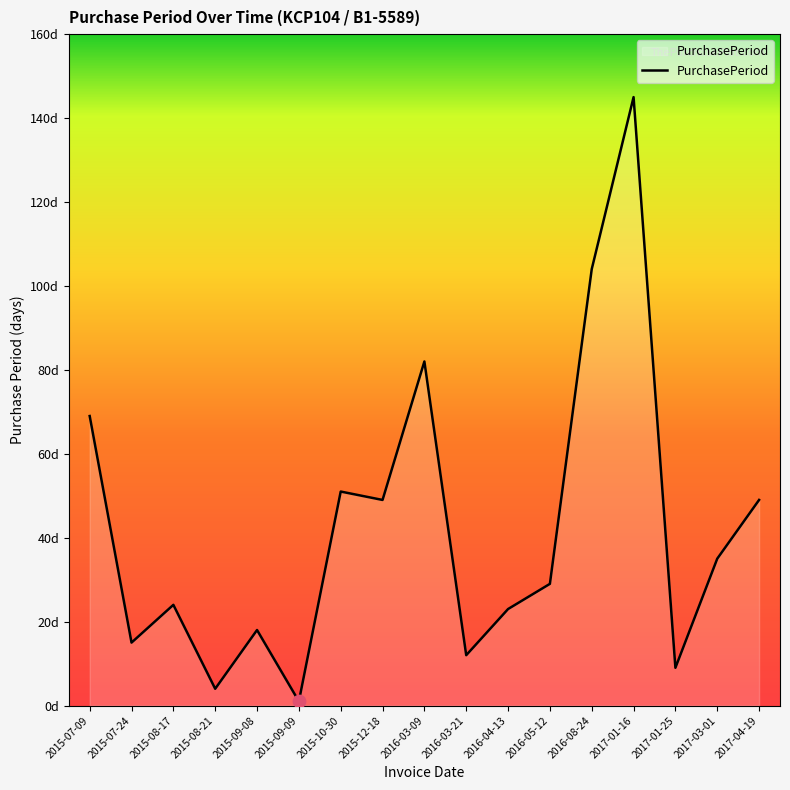

Does the chart have visible grid lines?

No